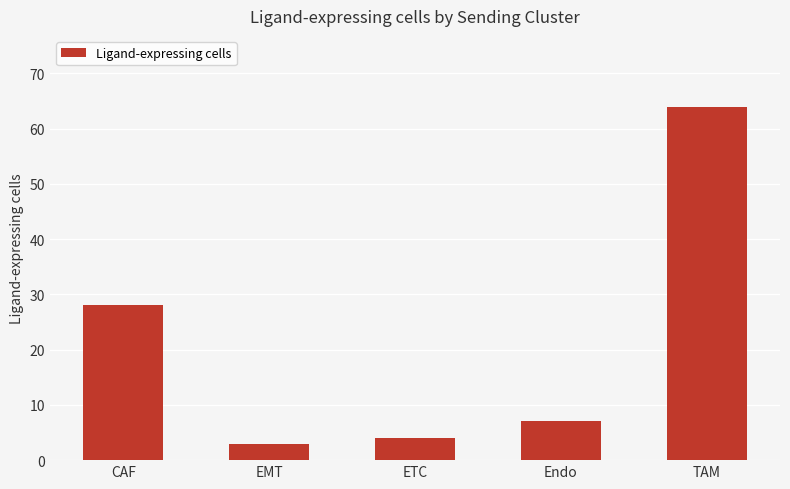

What is the change in value from EMT to TAM?

+61